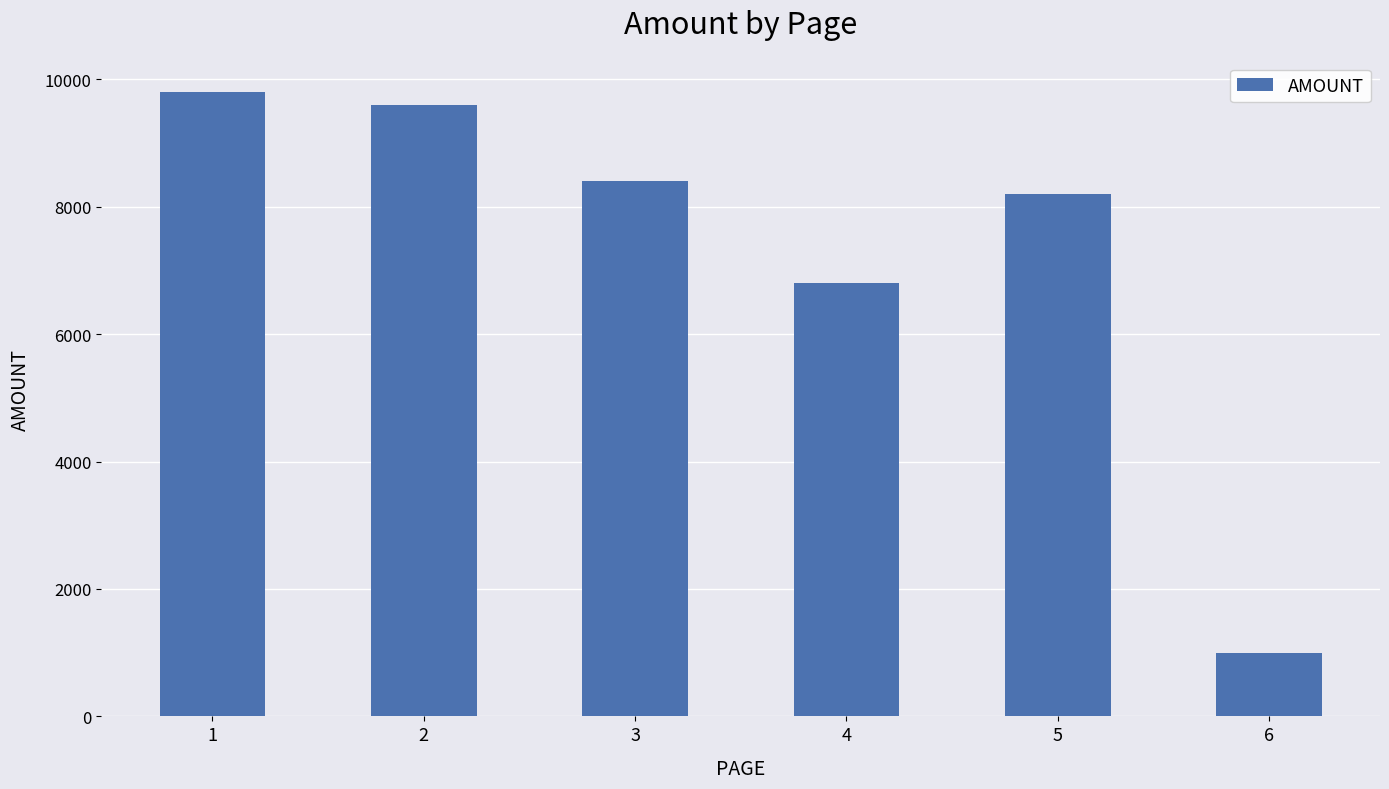

What is the difference between the second highest and second lowest values?

2800